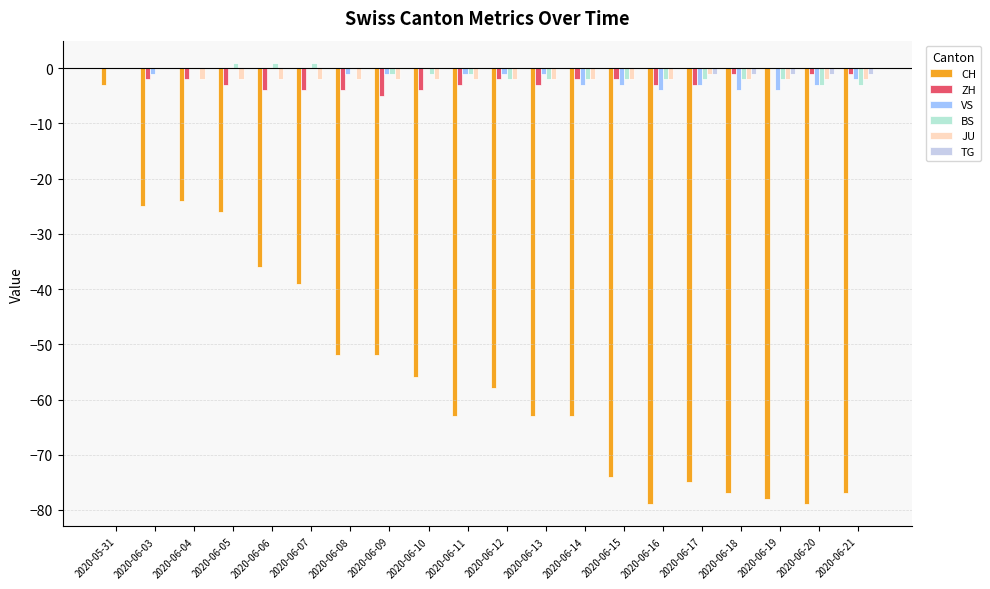

Are the bars horizontal?

No